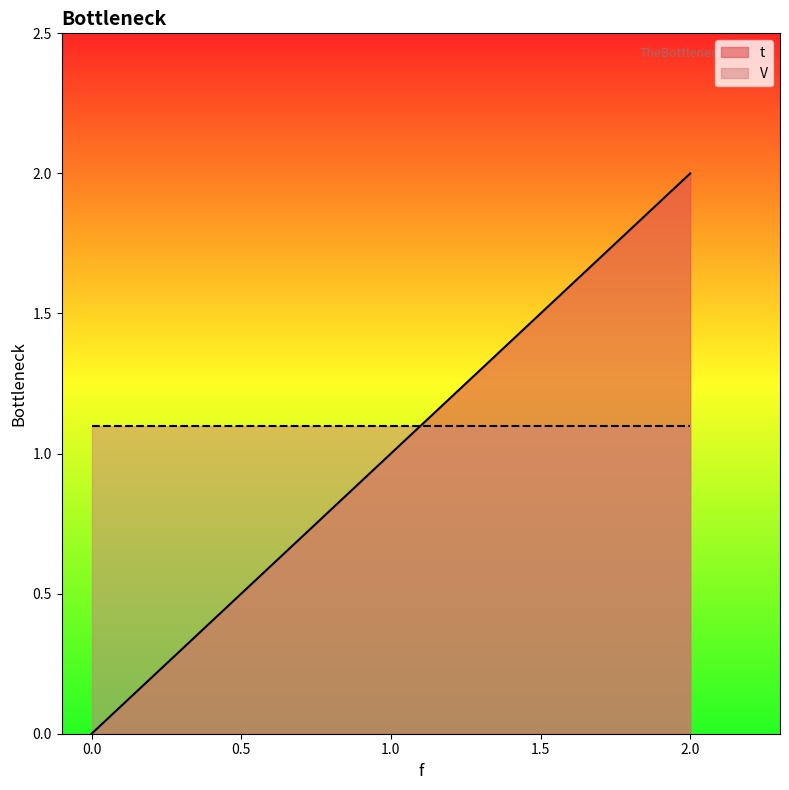

How many values exceed 1?

2